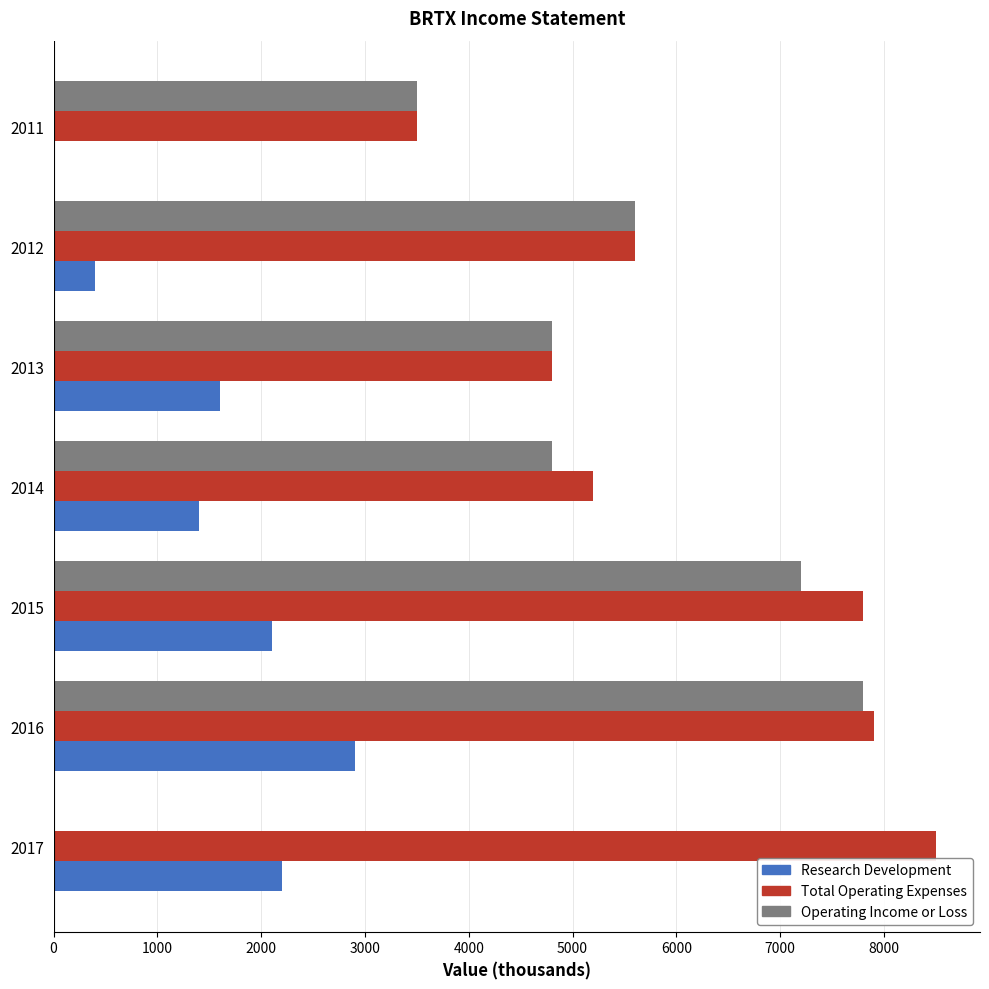

At which category is the sum across all series the highest?

2016